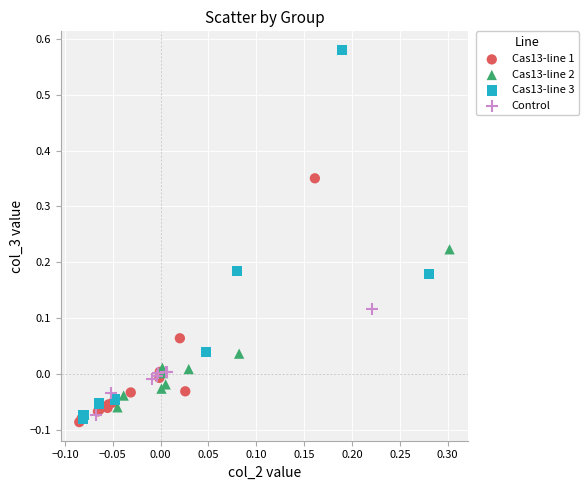

Which series contains the highest Y value?

Cas13-line 3